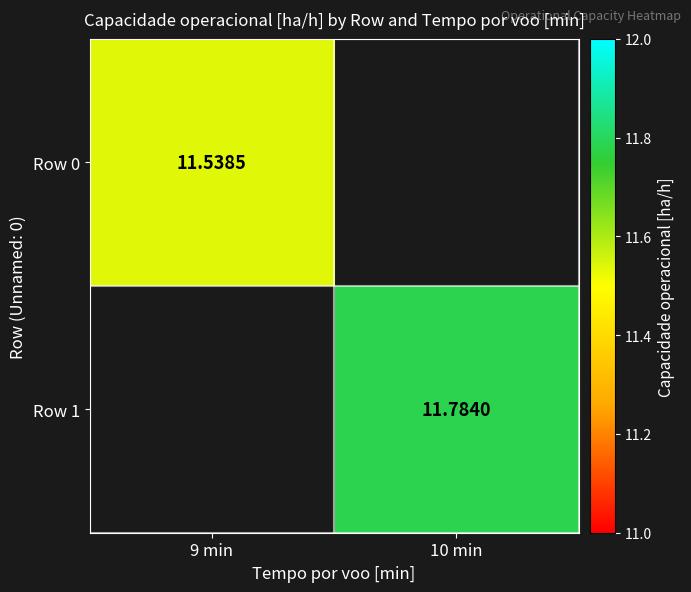

How many series are shown in this chart?

2